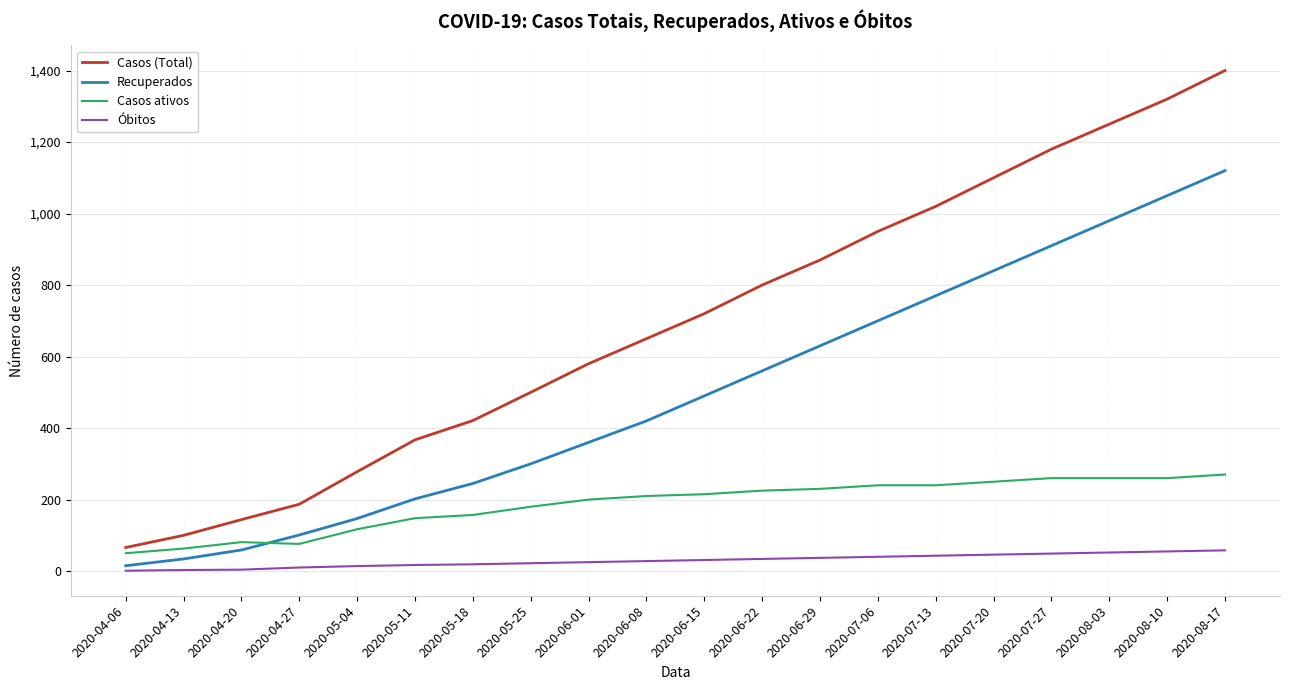

True or false: Recuperados has a value of 111 at 2020-05-25.

False